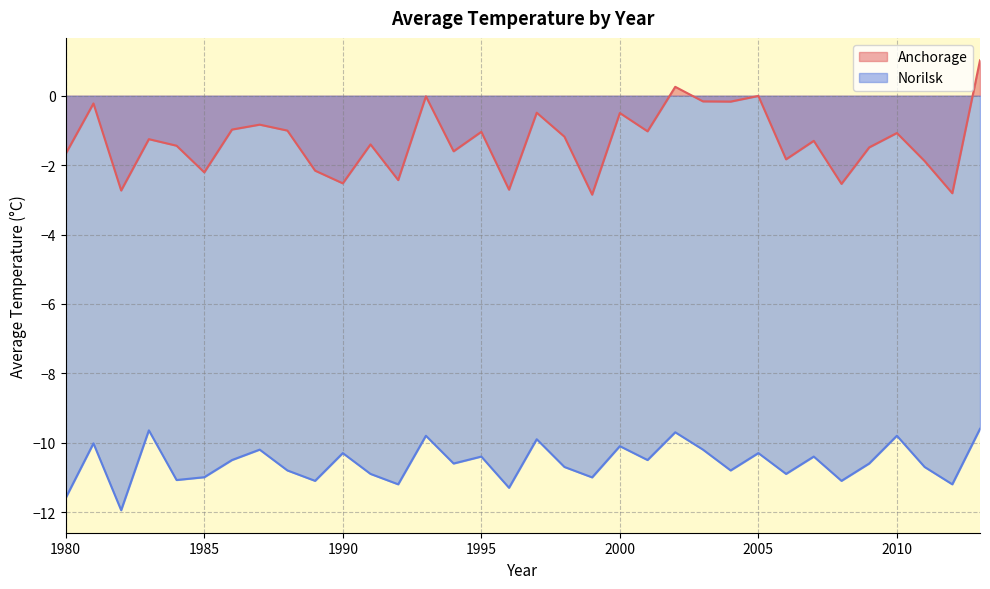

How many categories are shown in the chart?

34